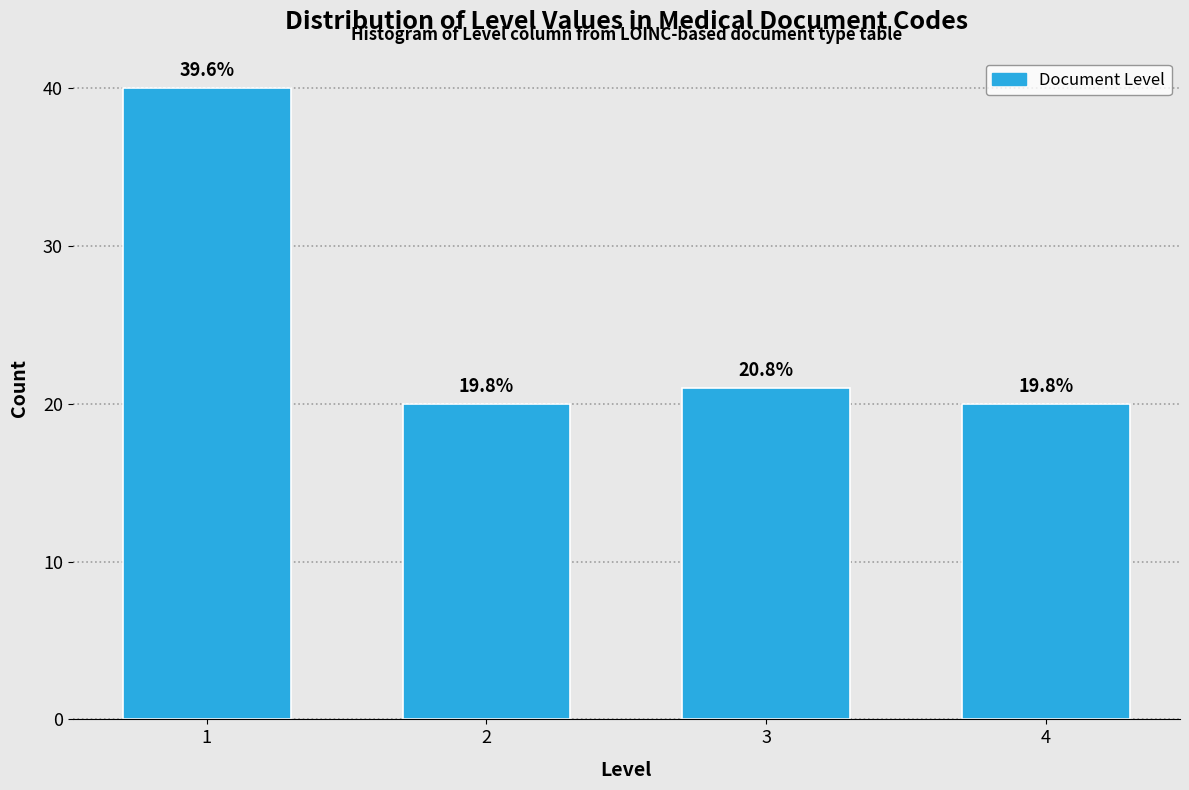

Does the chart contain any negative values?

No